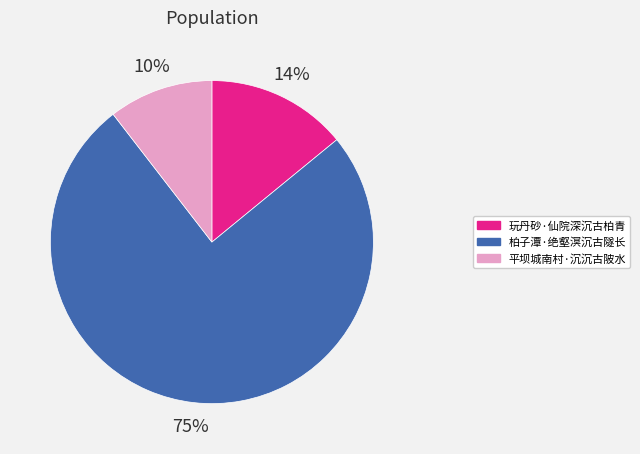

True or false: 柏子潭·绝壑溟沉古隧长 accounts for 66% of the total.

False